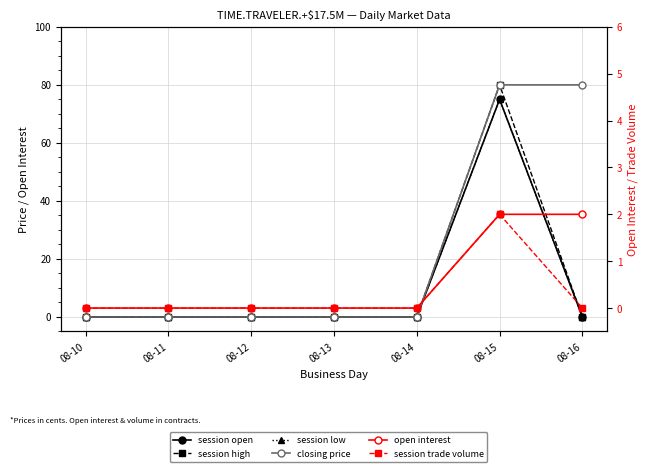

Between 08-15 and 08-16, which series saw the biggest shift?

session high